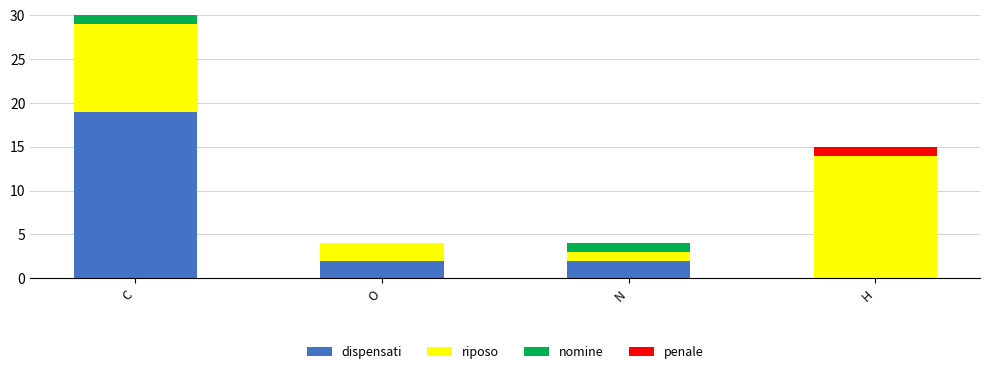

How many nomine values are between 0 and 1?

4